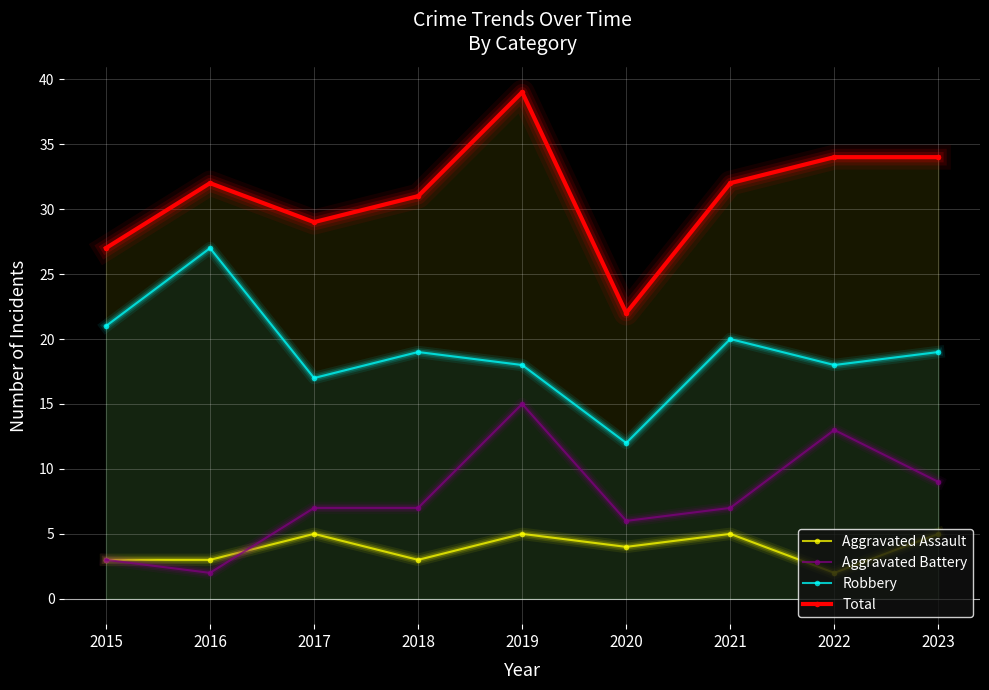

At which category is the sum across all series the highest?

2019